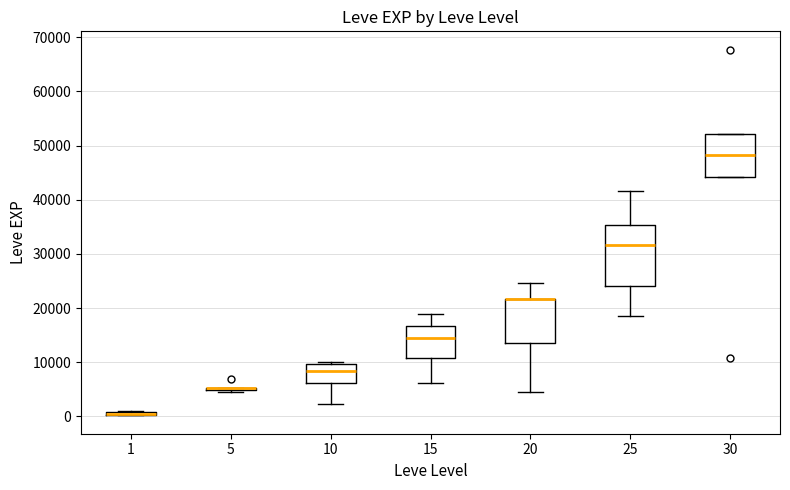

Which box is the tallest, from its lower edge to its upper edge?

25